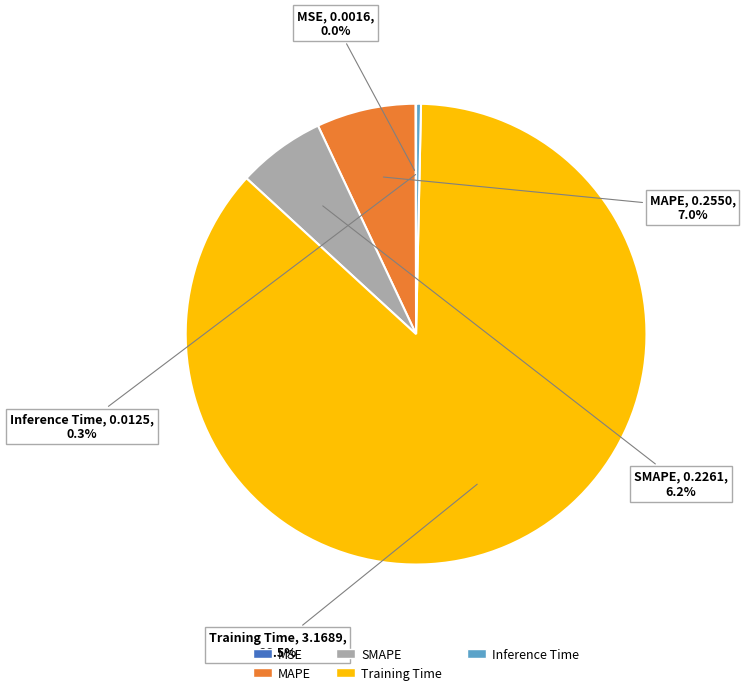

Does Inference Time represent more than half of the total?

No